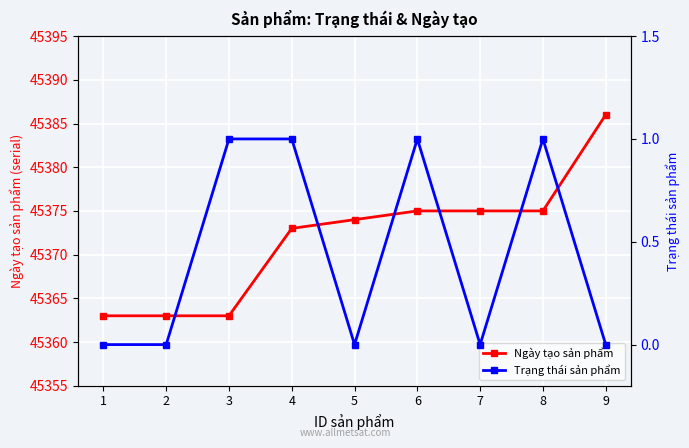

Which series has the widest spread of values?

Ngày tạo sản phẩm